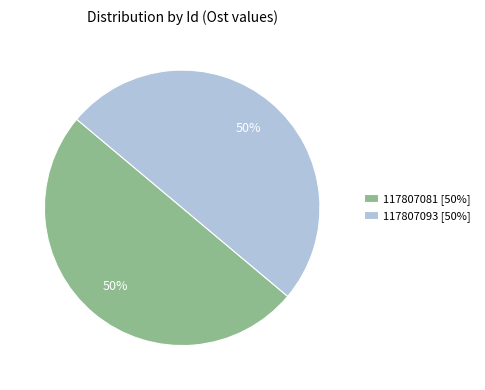

The 117807093 [50%] slice represents 50% of the pie. True or false?

True